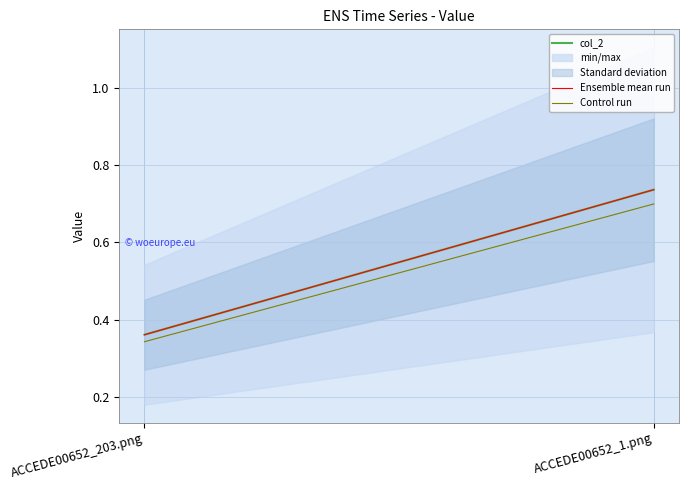

Which has a higher value, ACCEDE00652_1.png or ACCEDE00652_203.png?

ACCEDE00652_1.png